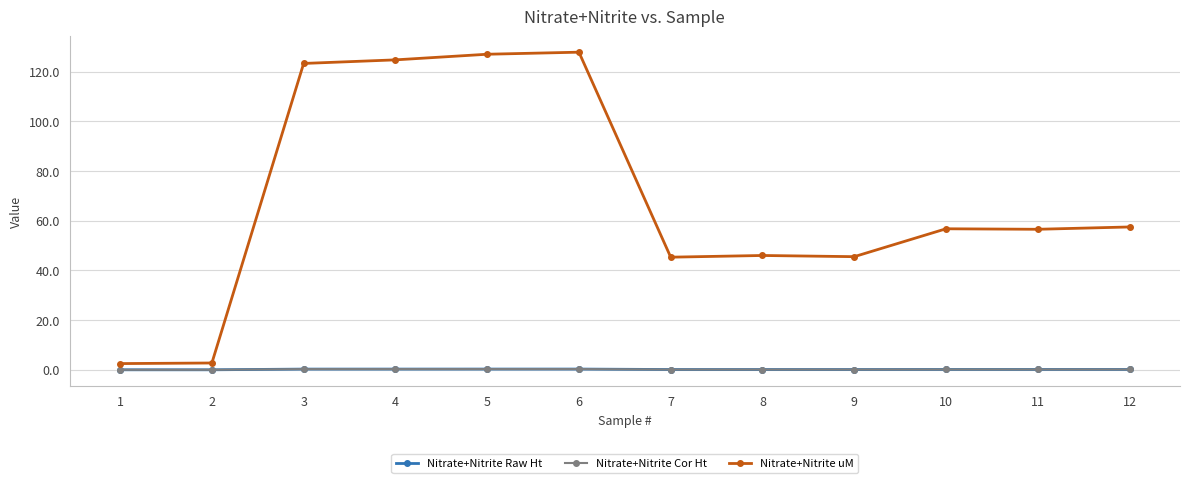

What is the value of the Nitrate+Nitrite uM point at the 2nd from the left?

2.7